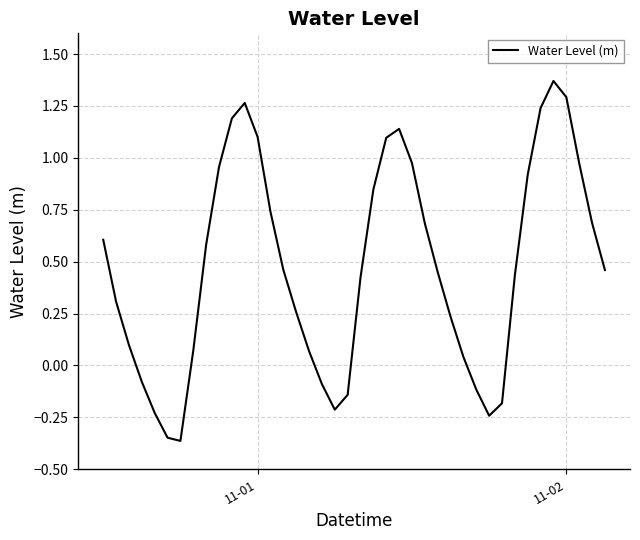

Is this an area chart (filled region under the line)?

No